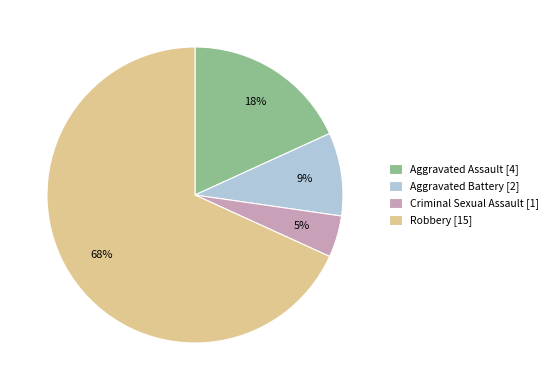

Rank the categories by value from highest to lowest.

Robbery, Aggravated Assault, Aggravated Battery, Criminal Sexual Assault